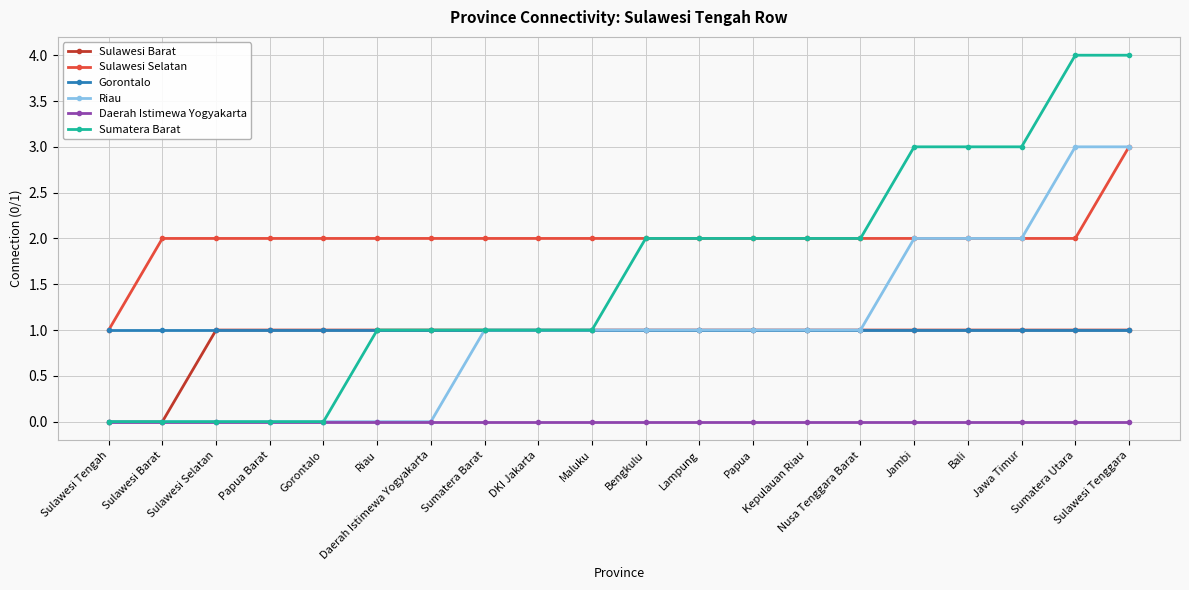

What is the approximate value of Sumatera Barat at Jawa Timur?

3